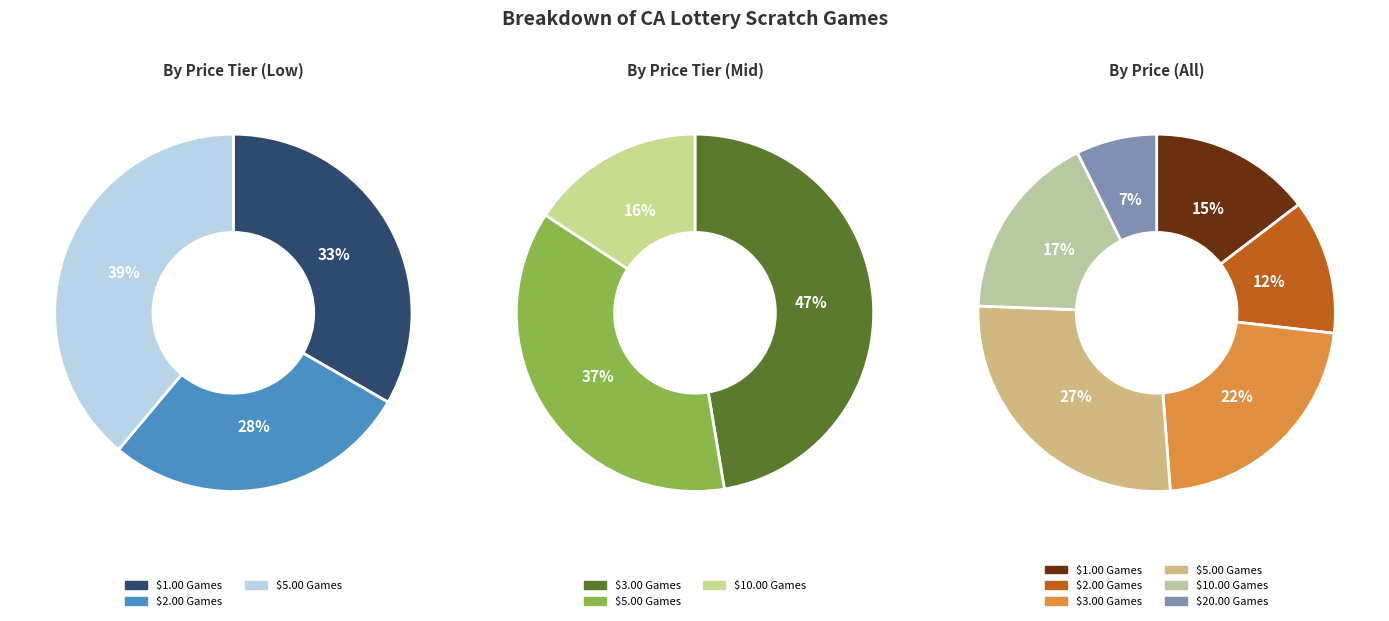

To the nearest percent, what is the difference between the $2.00 Games and $3.00 Games slice percentages?

9%